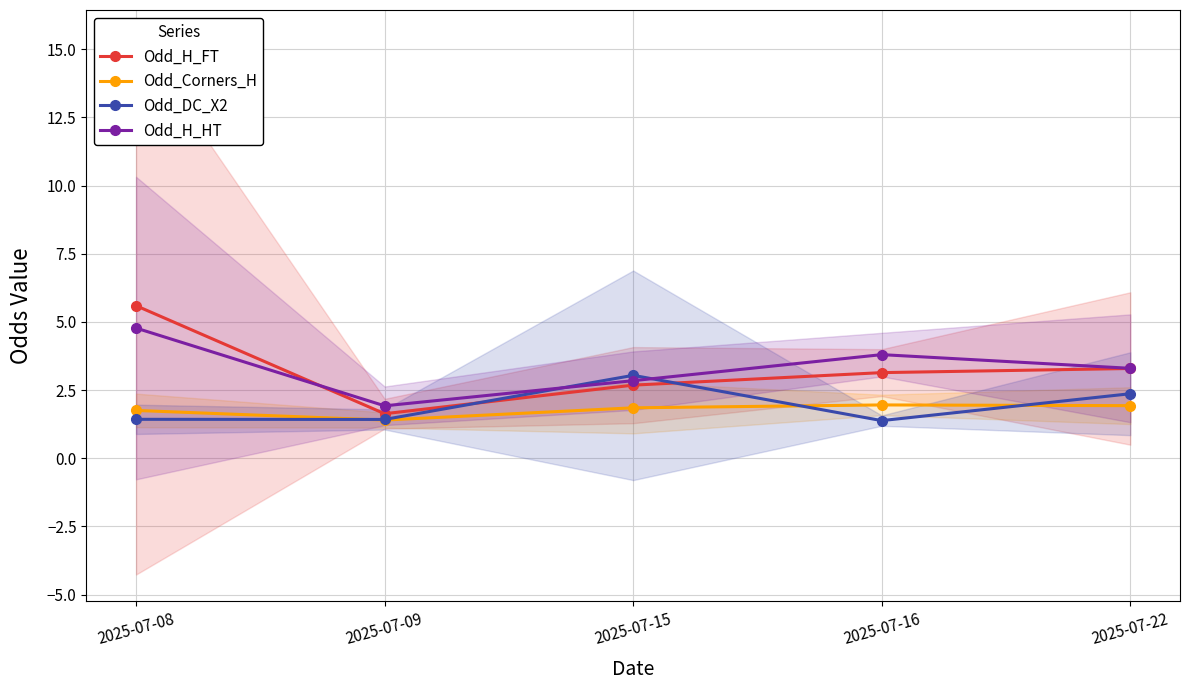

At 2025-07-15, list the series in order from largest to smallest.

Odd_DC_X2, Odd_H_HT, Odd_H_FT, Odd_Corners_H